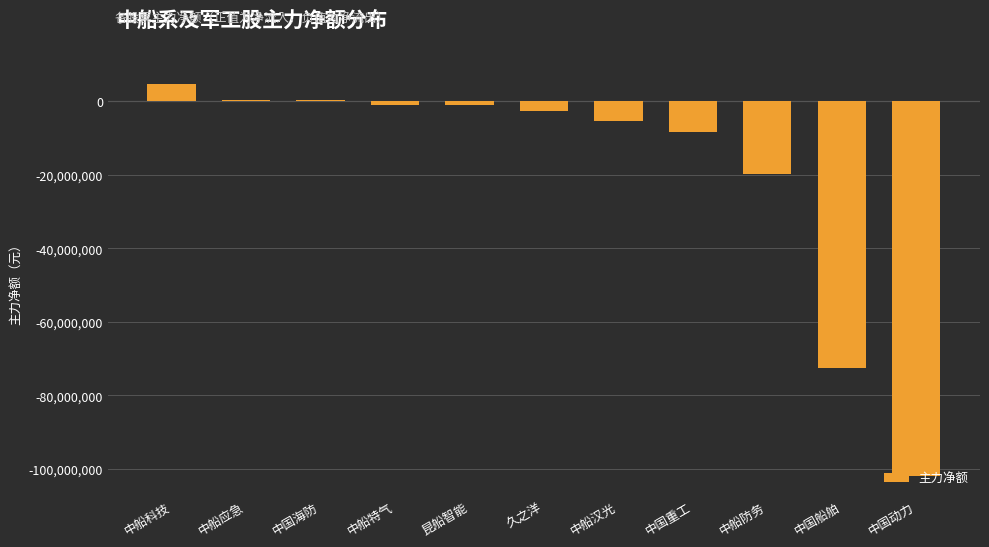

What is the label of the 10th bar from the left?

中国船舶